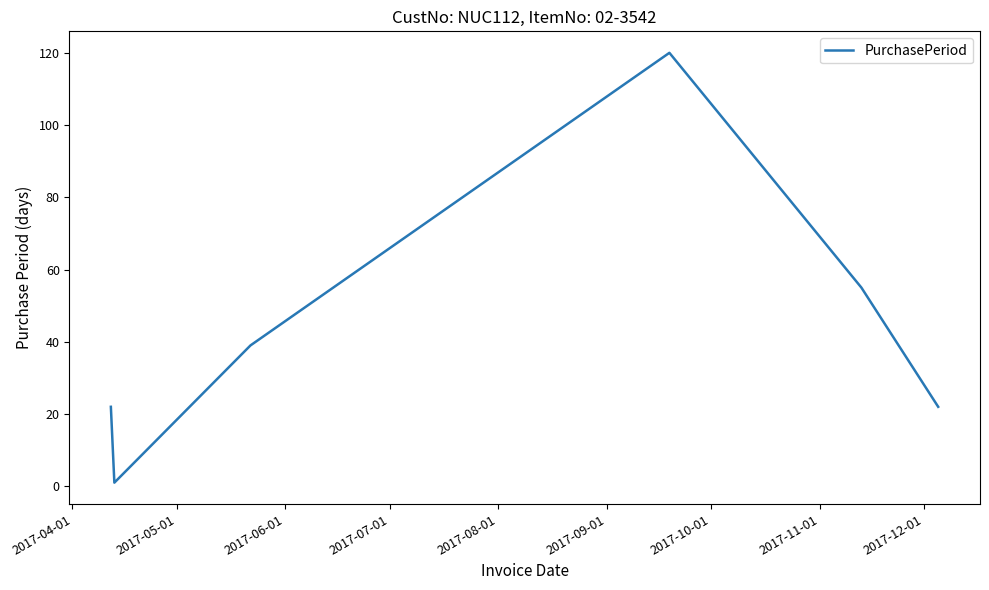

What is the maximum value shown in the chart?

120